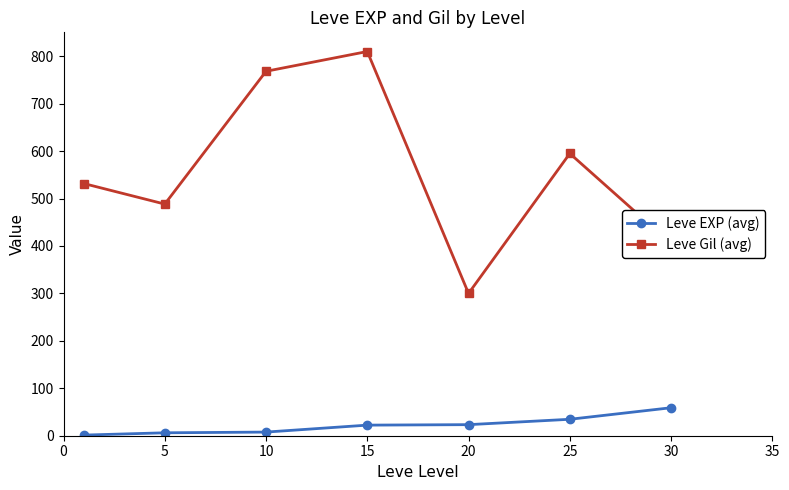

True or false: Leve Gil (avg) and Leve EXP (avg) cross at least once.

False